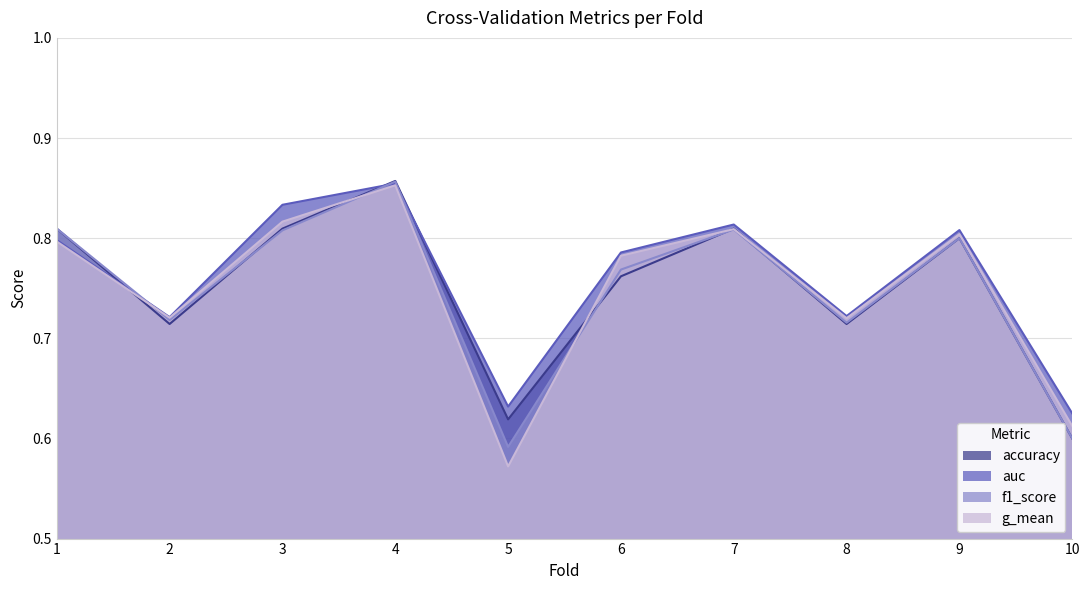

Between 5 and 7, which is larger?

7